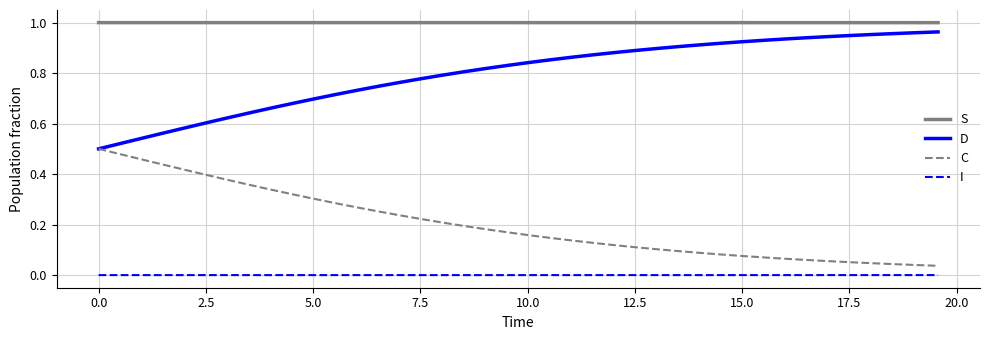

True or false: C and S intersect in this chart.

False